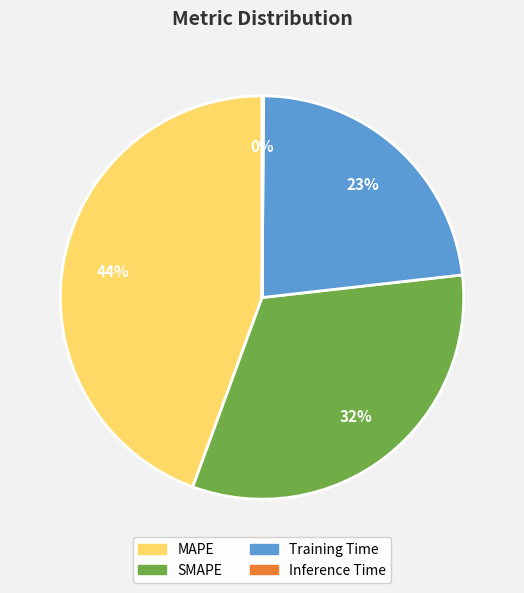

Between Training Time and MAPE, which is larger?

MAPE